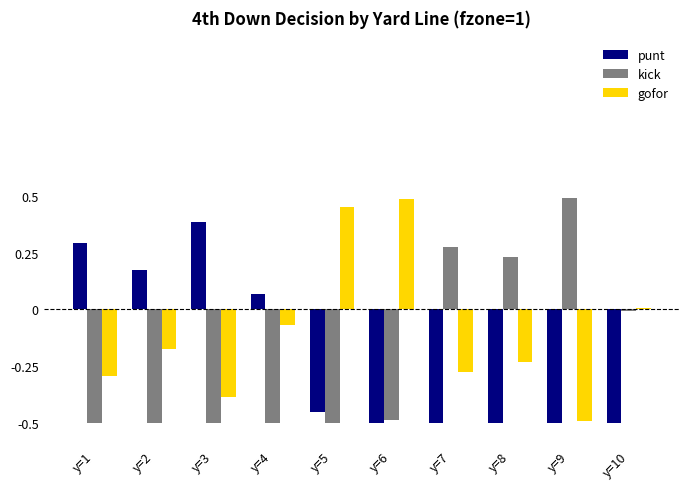

At which label is kick closest to 0?

y=10